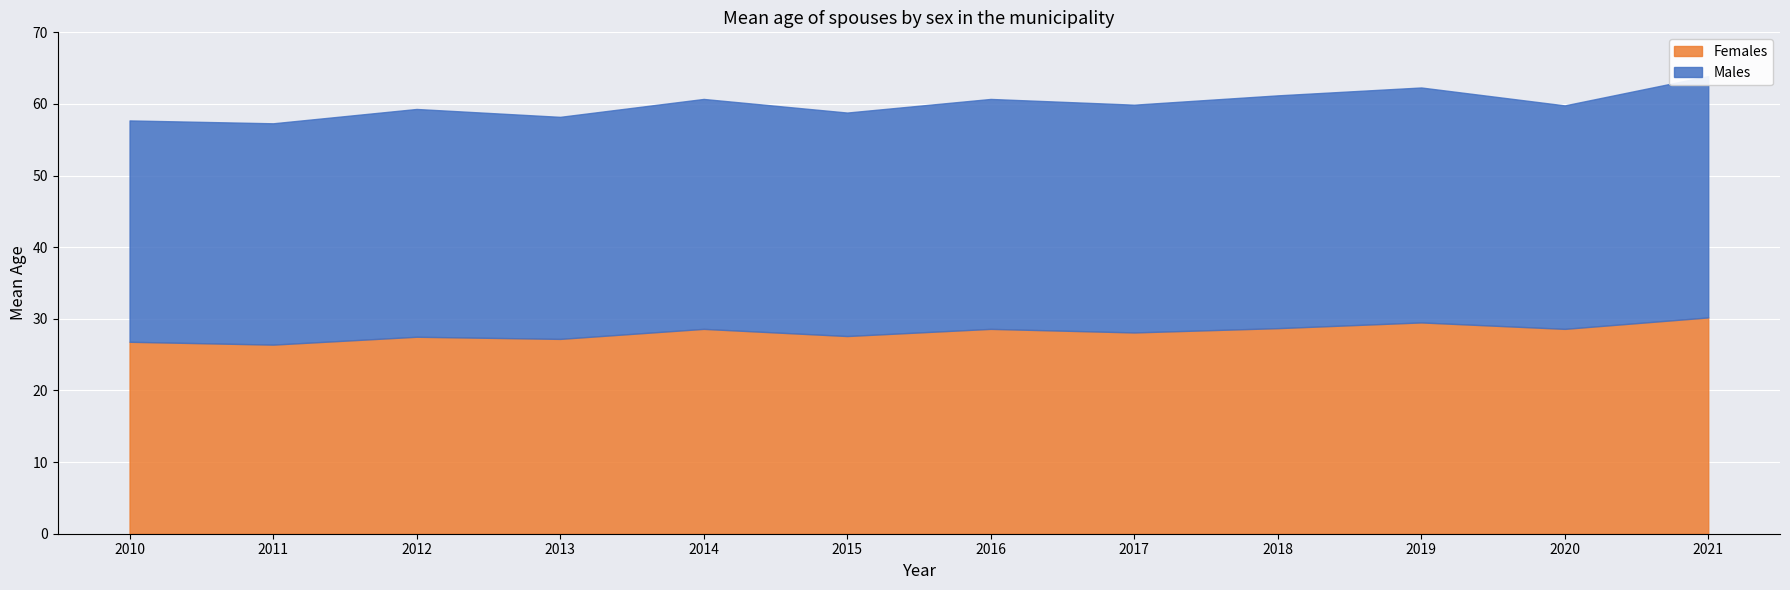

True or false: Females has more than 2 interior local peaks.

True